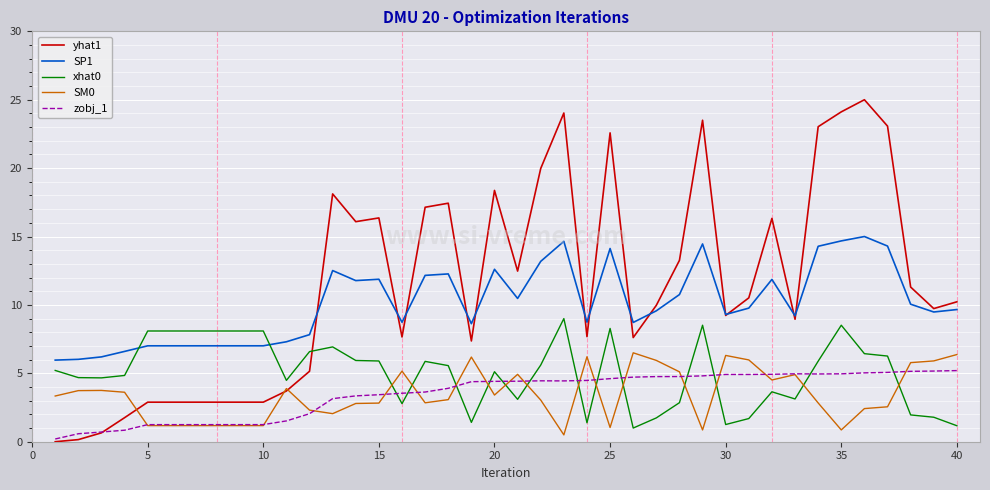

How many times do zobj_1 and xhat0 cross each other?

13